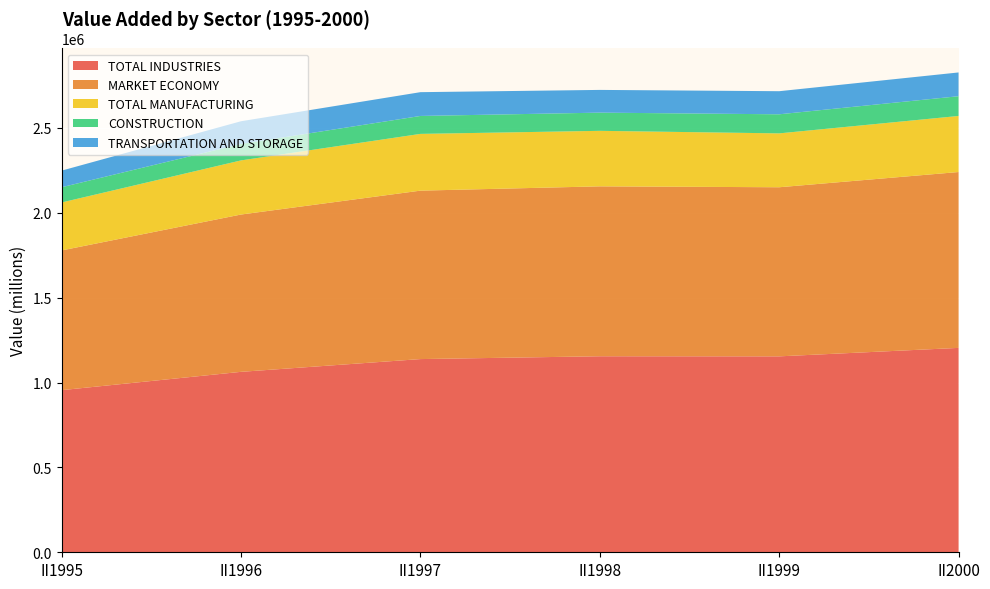

Reading left to right, what are all the values shown in this chart?

TOTAL INDUSTRIES: 955058	1062950	1138071	1154728	1154127	1203999
MARKET ECONOMY: 823120	926674	992246	1000949	996164	1035997
TOTAL MANUFACTURING: 282484	318826	334307	326929	317345	330252
CONSTRUCTION: 89725	96812	105667	107219	112400	116331
TRANSPORTATION AND STORAGE: 97951	133846	140134	133899	136047	140007